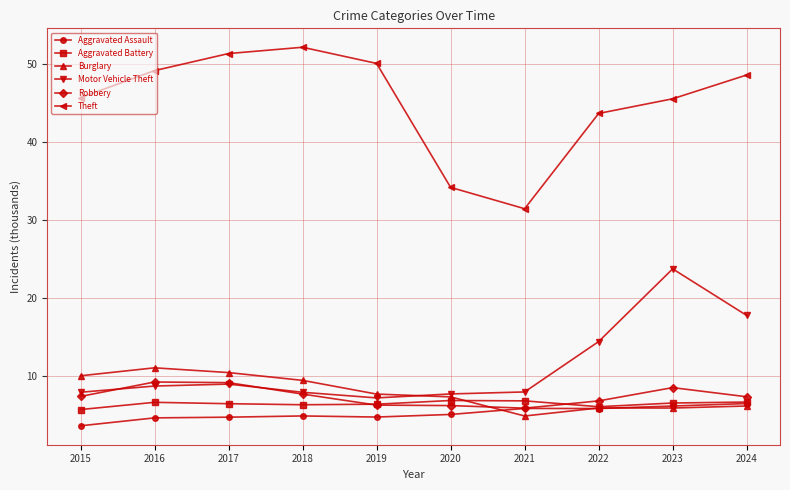

True or false: Theft and Robbery intersect in this chart.

False